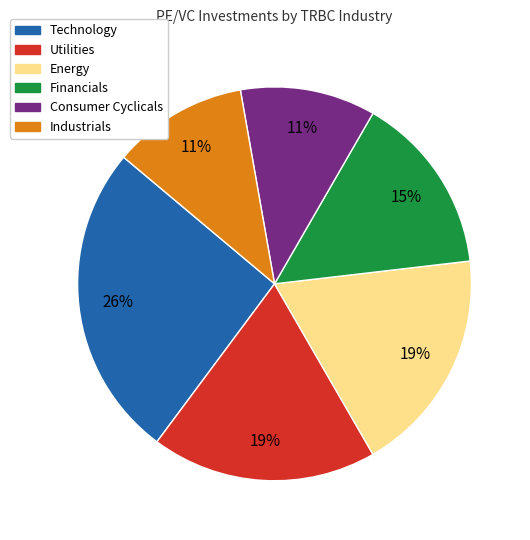

To the nearest percent, what portion does Industrials represent?

11%